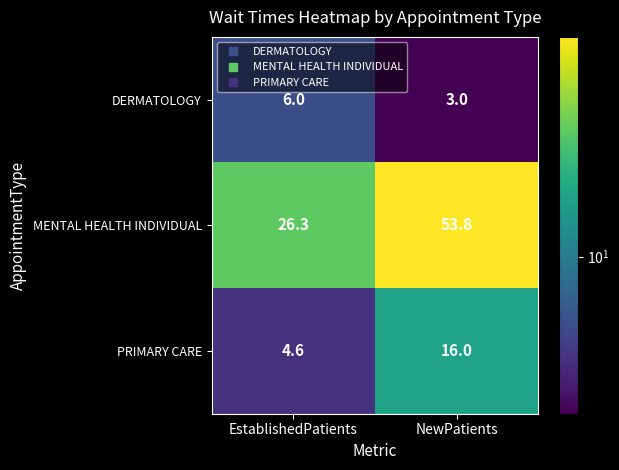

Between EstablishedPatients and NewPatients, which series saw the biggest shift?

MENTAL HEALTH INDIVIDUAL